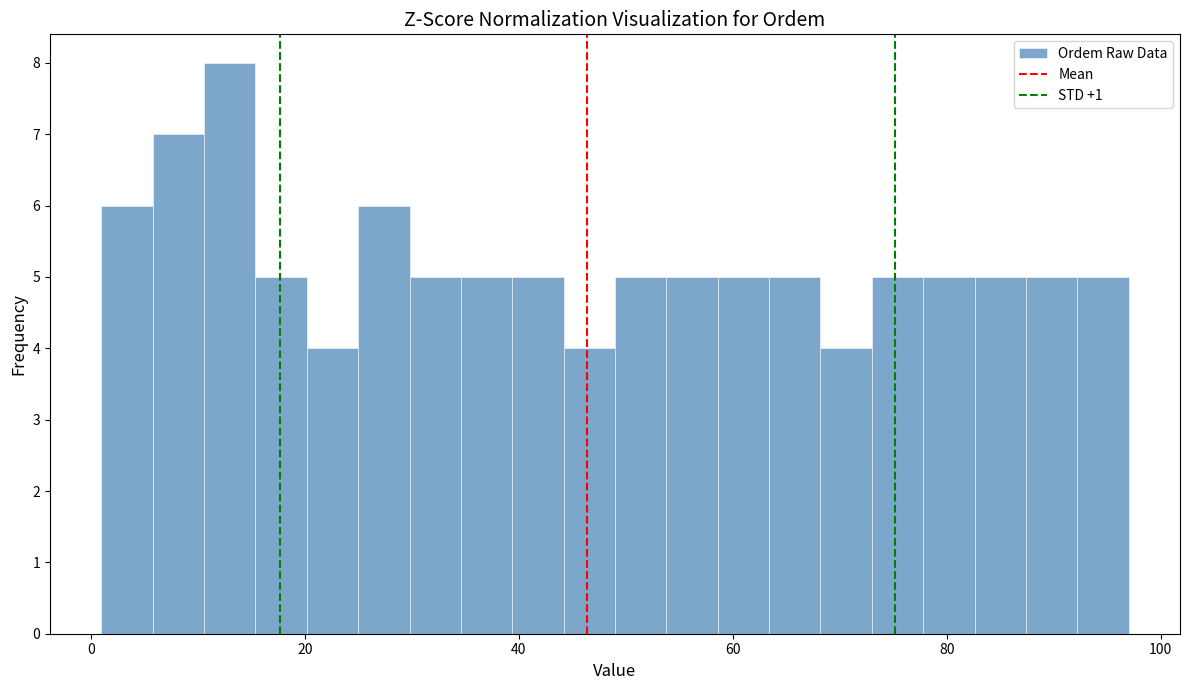

Around what value on the x-axis is the tallest bar? Give the approximate position of its centre, as read against the axis.

14